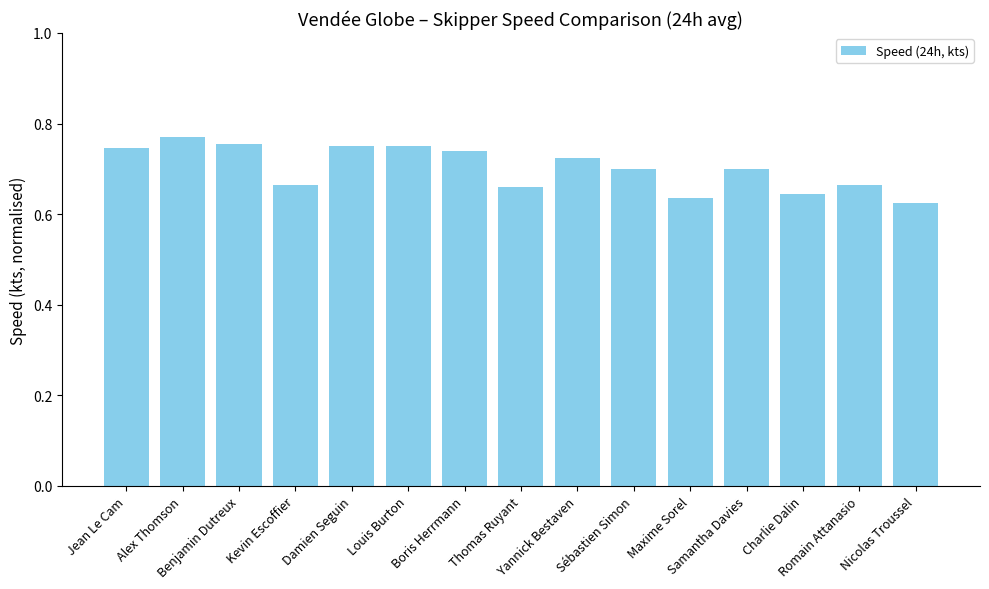

At which category does the chart reach its peak across all series?

Alex Thomson